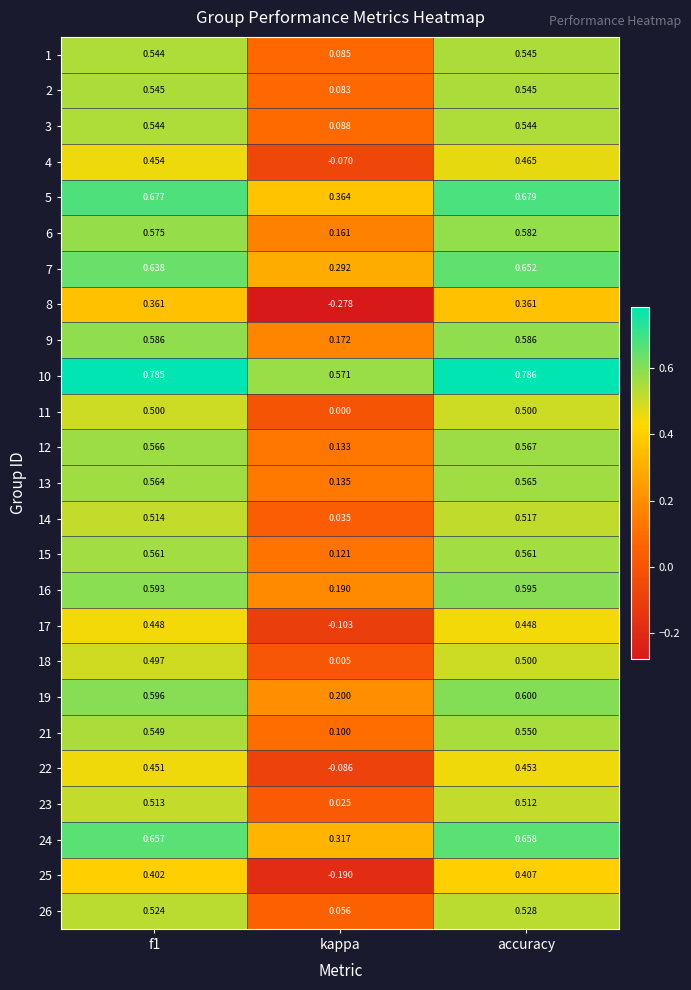

Which category has the highest value in the 19 series?

accuracy